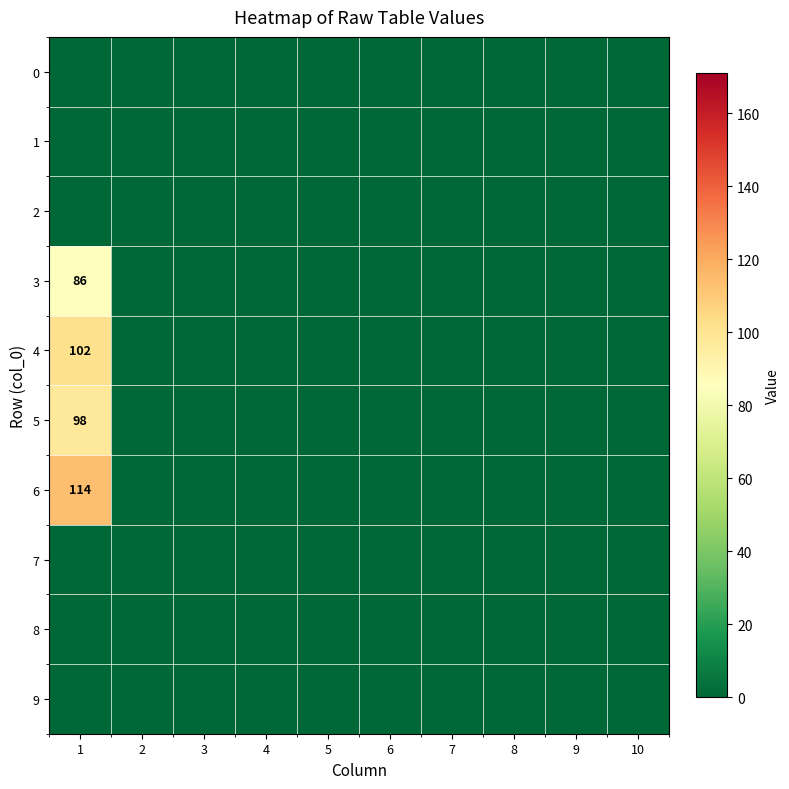

How many distinct data groups are displayed?

10